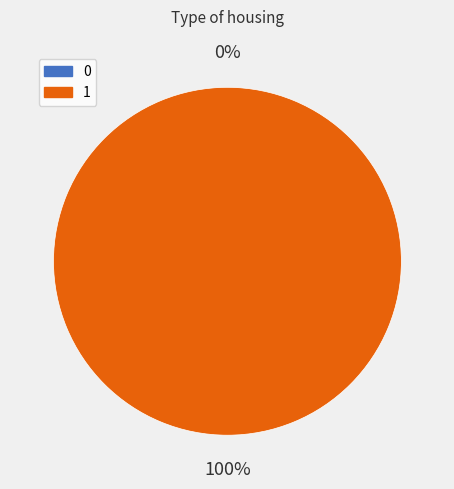

How many slices are in this pie chart?

2